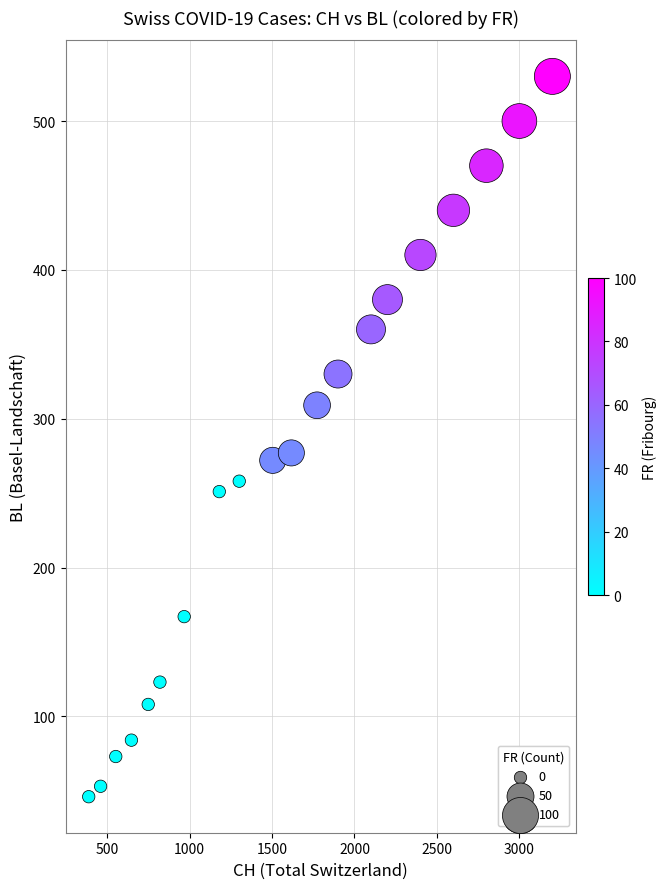

What is the range of X values (max minus min)?

2812